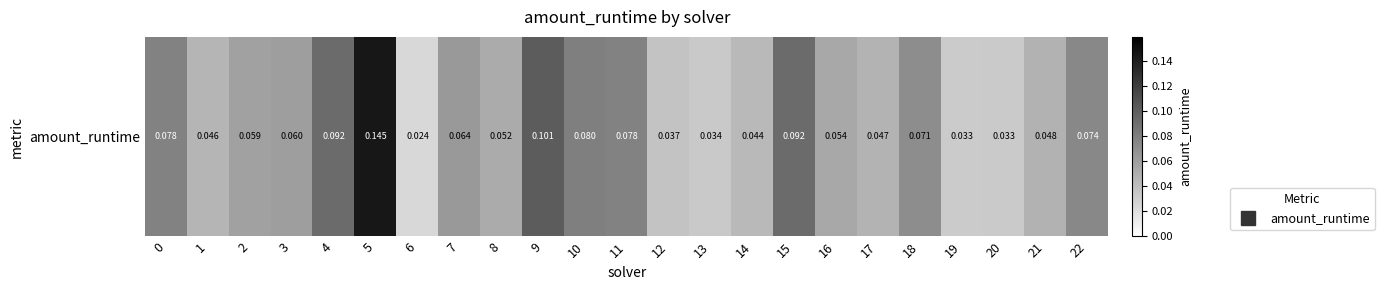

Which category has the highest value across all series?

5